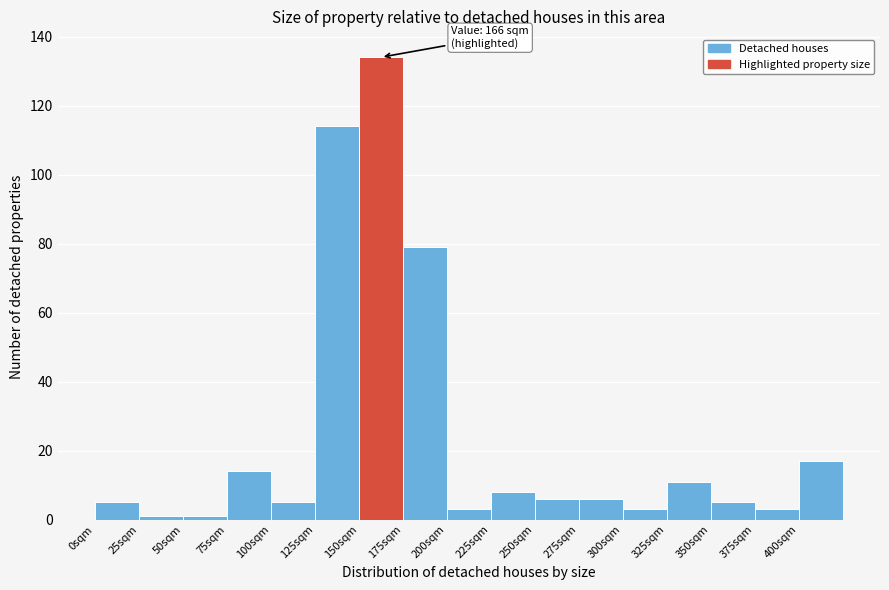

Which range on the x-axis has the tallest bar?

150 to 175